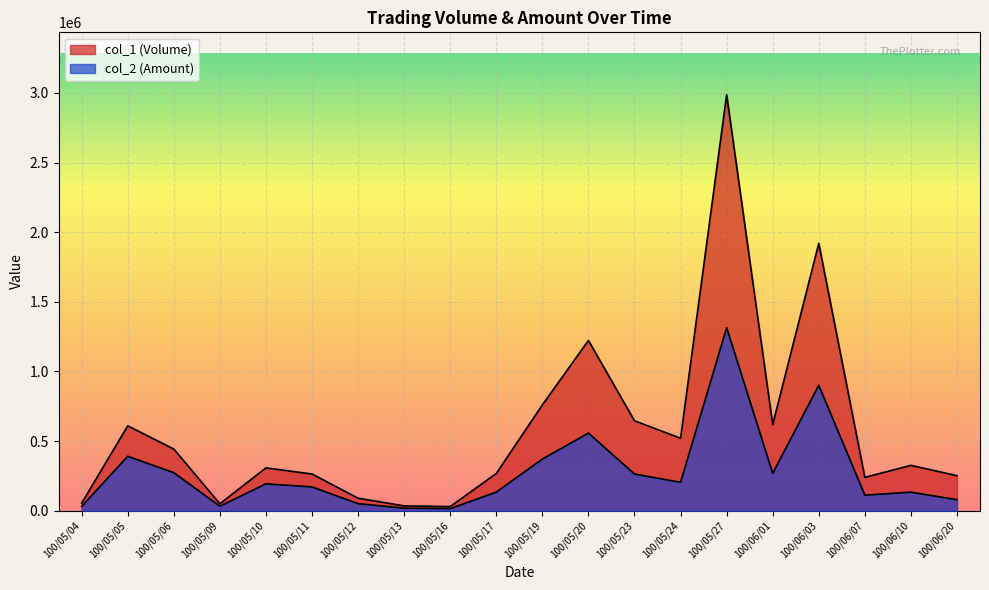

Which series has the largest range (max minus min)?

col_1 (Volume)